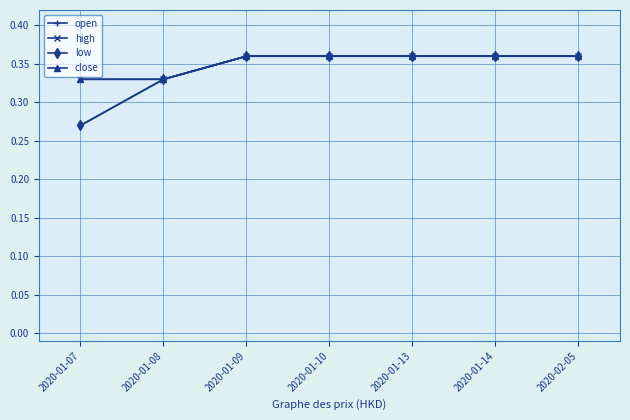

Does the chart have visible grid lines?

Yes